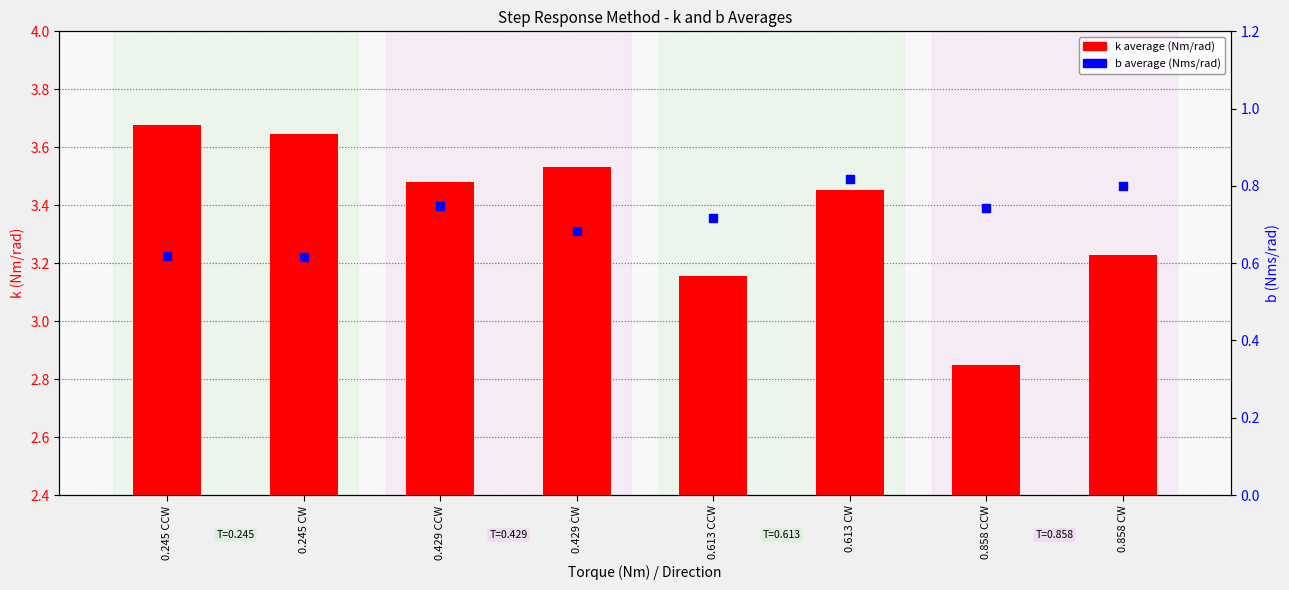

At how many categories does at least one series exceed 3?

7